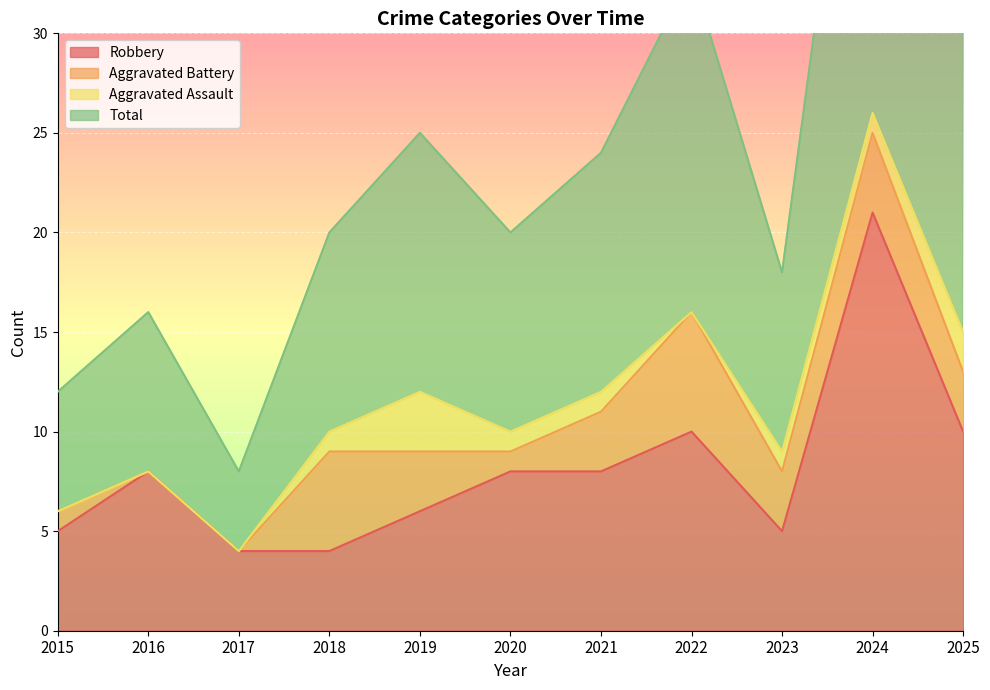

What is the average value of the Robbery series?

8